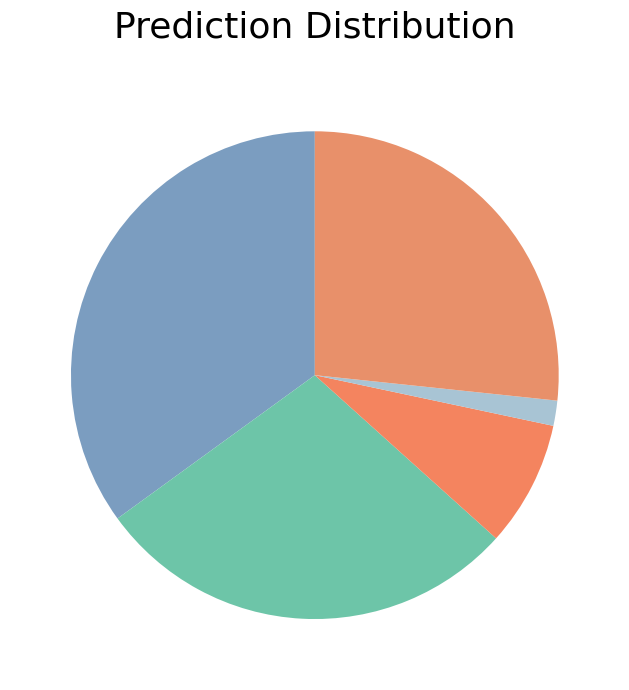

Rank the categories by value from lowest to highest.

Homicide, Criminal Sexual Assault, Robbery, Aggravated Battery, Aggravated Assault